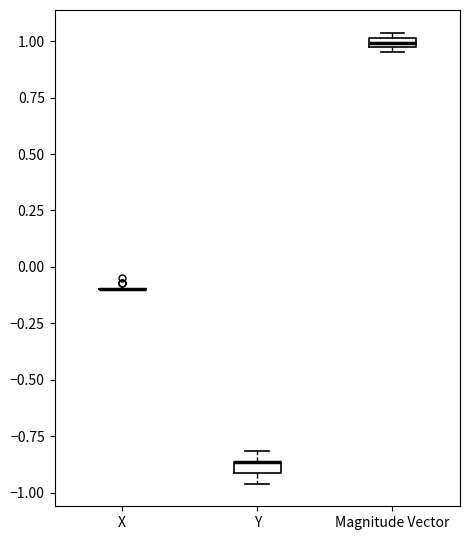

Where is the upper edge of the box for Y on the y-axis? The values are not printed on the chart, so give them approximately, as read against the axis.

-0.85